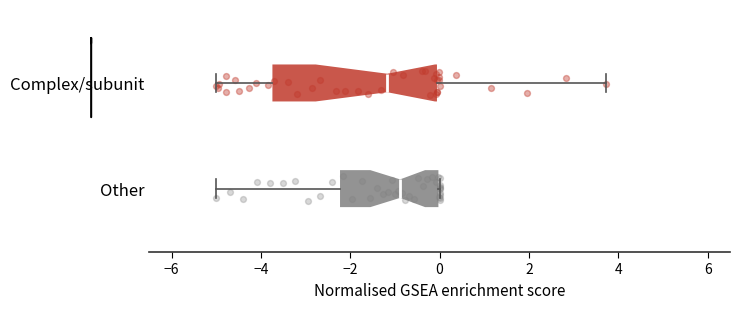

Reading bottom to top, read every box against the x-axis: the position of its median line, the range the box covers, and the ends of its whiskers. The values are not printed on the chart, so give them approximately, as read against the axis.

Other: median -0.8, box -2.2 to 0.0, whiskers -5.0 to 0.0
Complex/subunit: median -1.2, box -3.8 to 0.0, whiskers -5.0 to 3.8